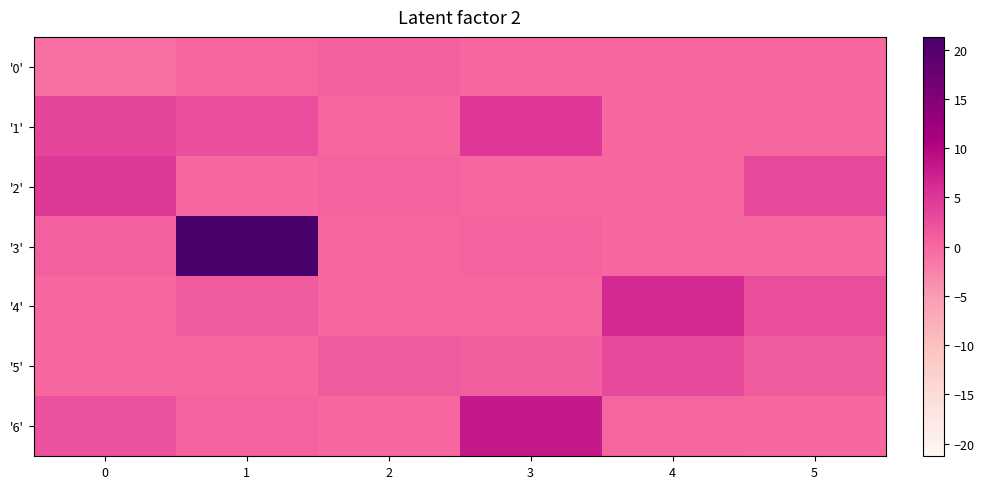

What is the difference between the highest and lowest values at 0?

5.4